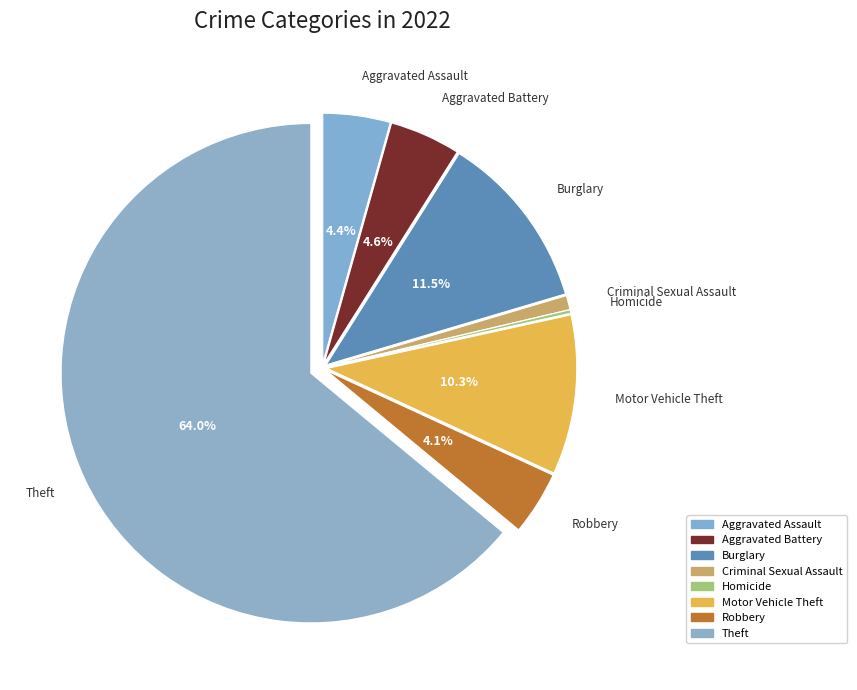

Which category accounts for the majority?

Theft